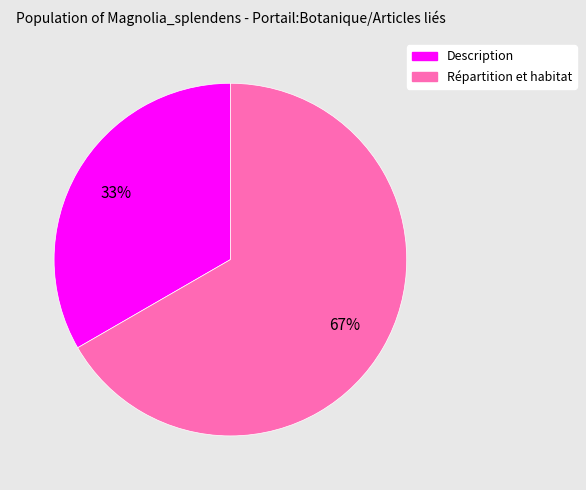

To the nearest percent, what is the combined percentage of Description and Répartition et habitat?

100%